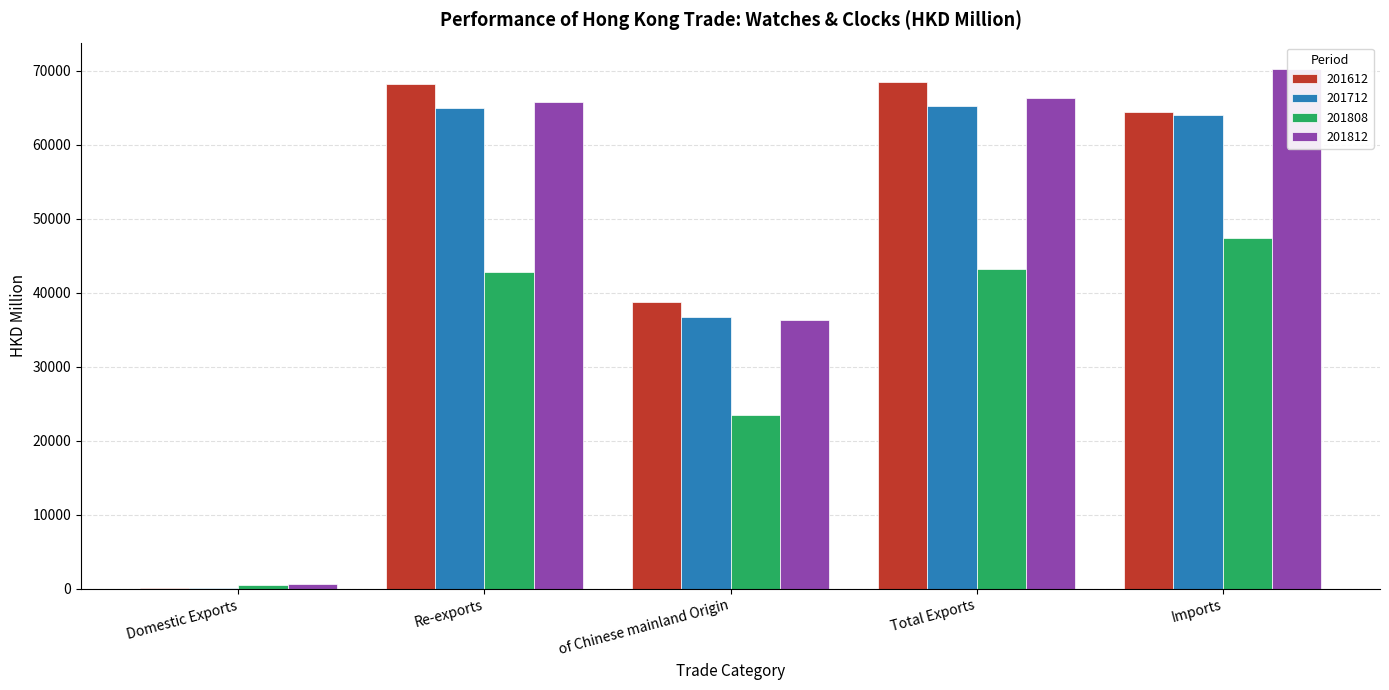

Which category has the highest value across all series?

Imports